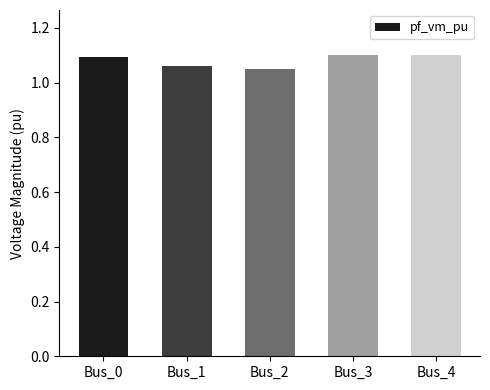

Count the values in the range 1 to 2.

5